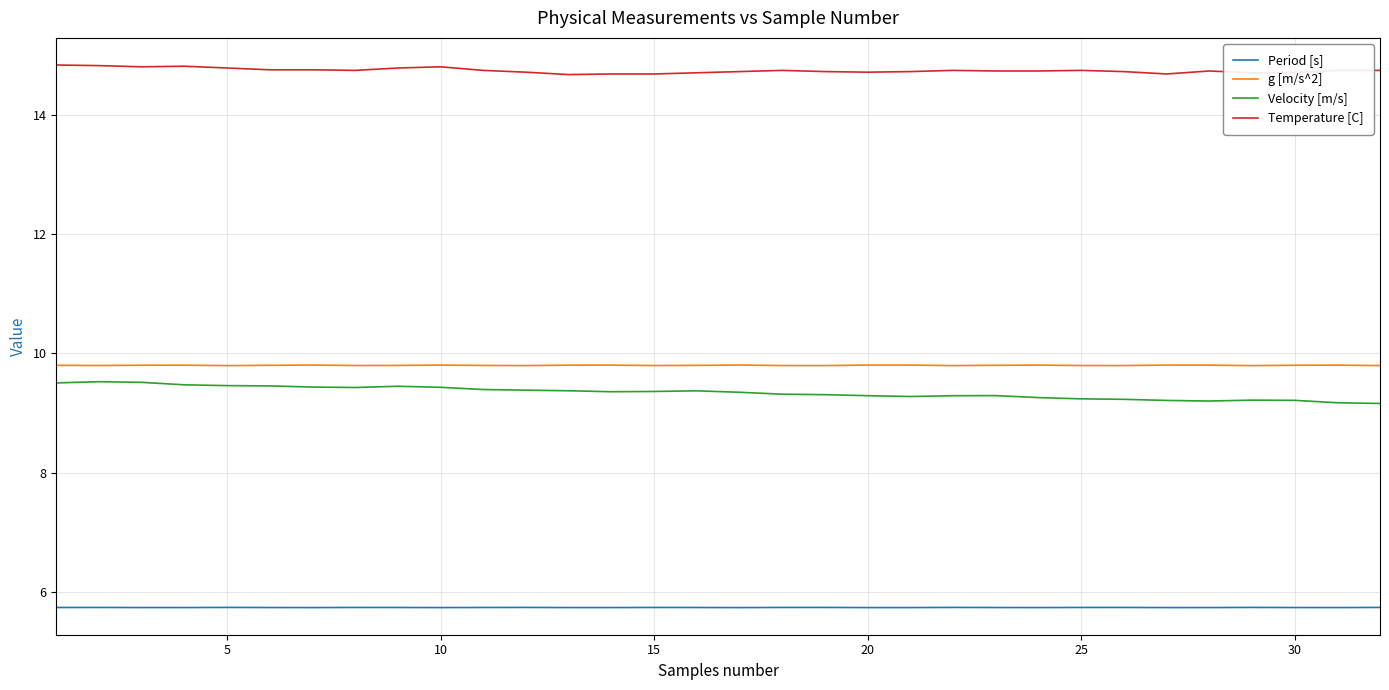

What are all the series names shown in the legend?

Period [s], g [m/s^2], Velocity [m/s], Temperature [C]